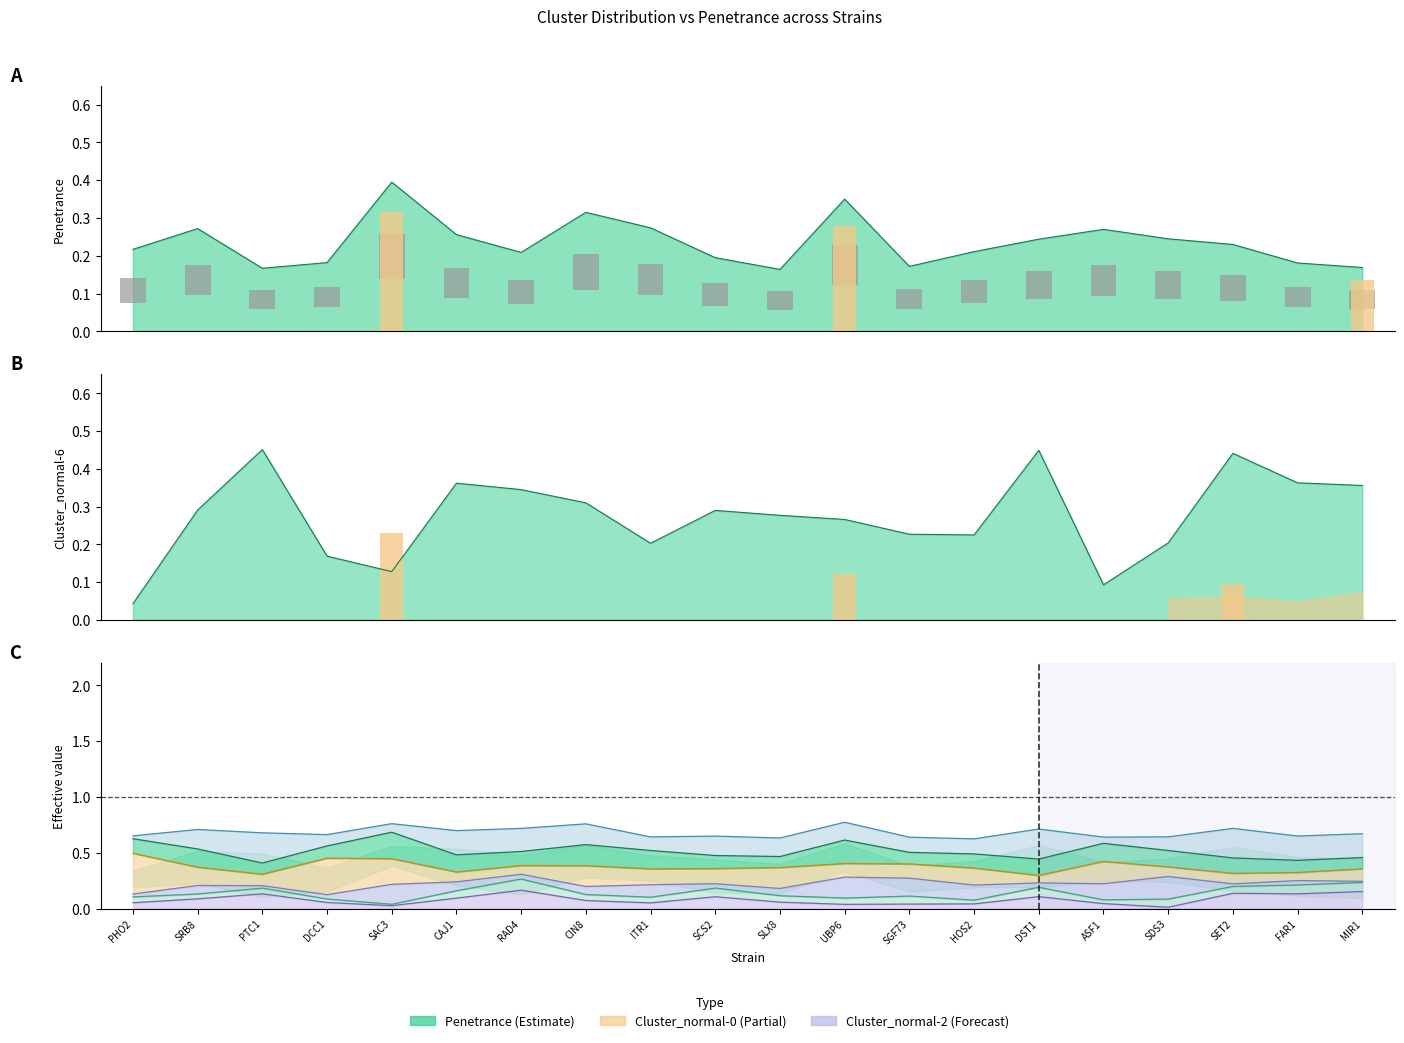

The chart shows a value of 0.1 at CAJ1. True or false?

True